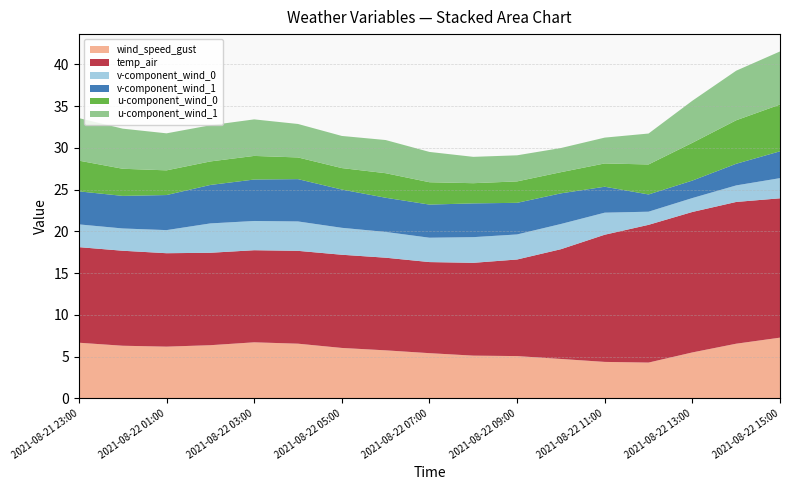

Reading left to right, transcribe all the data shown in this chart.

wind_speed_gust: 2021-08-21 23:00=6.7	2021-08-22 00:00=6.3	2021-08-22 01:00=6.2	2021-08-22 02:00=6.4	2021-08-22 03:00=6.7	2021-08-22 04:00=6.5	2021-08-22 05:00=6.0	2021-08-22 06:00=5.7	2021-08-22 07:00=5.4	2021-08-22 08:00=5.1	2021-08-22 09:00=5.1	2021-08-22 10:00=4.7	2021-08-22 11:00=4.4	2021-08-22 12:00=4.3	2021-08-22 13:00=5.5	2021-08-22 14:00=6.5	2021-08-22 15:00=7.3
temp_air: 2021-08-21 23:00=11.4	2021-08-22 00:00=11.4	2021-08-22 01:00=11.2	2021-08-22 02:00=11.1	2021-08-22 03:00=11.0	2021-08-22 04:00=11.1	2021-08-22 05:00=11.2	2021-08-22 06:00=11.1	2021-08-22 07:00=10.9	2021-08-22 08:00=11.1	2021-08-22 09:00=11.6	2021-08-22 10:00=13.1	2021-08-22 11:00=15.2	2021-08-22 12:00=16.5	2021-08-22 13:00=16.8	2021-08-22 14:00=17.0	2021-08-22 15:00=16.7
v-component_wind_0: 2021-08-21 23:00=2.7	2021-08-22 00:00=2.7	2021-08-22 01:00=2.8	2021-08-22 02:00=3.5	2021-08-22 03:00=3.5	2021-08-22 04:00=3.5	2021-08-22 05:00=3.2	2021-08-22 06:00=3.1	2021-08-22 07:00=2.9	2021-08-22 08:00=3.1	2021-08-22 09:00=3.0	2021-08-22 10:00=3.0	2021-08-22 11:00=2.6	2021-08-22 12:00=1.6	2021-08-22 13:00=1.7	2021-08-22 14:00=2.0	2021-08-22 15:00=2.4
v-component_wind_1: 2021-08-21 23:00=4.0	2021-08-22 00:00=3.9	2021-08-22 01:00=4.2	2021-08-22 02:00=4.6	2021-08-22 03:00=5.0	2021-08-22 04:00=5.1	2021-08-22 05:00=4.6	2021-08-22 06:00=4.1	2021-08-22 07:00=4.0	2021-08-22 08:00=4.0	2021-08-22 09:00=3.8	2021-08-22 10:00=3.7	2021-08-22 11:00=3.1	2021-08-22 12:00=2.1	2021-08-22 13:00=2.1	2021-08-22 14:00=2.6	2021-08-22 15:00=3.2
u-component_wind_0: 2021-08-21 23:00=3.7	2021-08-22 00:00=3.2	2021-08-22 01:00=3.0	2021-08-22 02:00=2.8	2021-08-22 03:00=2.8	2021-08-22 04:00=2.6	2021-08-22 05:00=2.6	2021-08-22 06:00=2.9	2021-08-22 07:00=2.7	2021-08-22 08:00=2.4	2021-08-22 09:00=2.6	2021-08-22 10:00=2.5	2021-08-22 11:00=2.8	2021-08-22 12:00=3.6	2021-08-22 13:00=4.5	2021-08-22 14:00=5.2	2021-08-22 15:00=5.6
u-component_wind_1: 2021-08-21 23:00=5.1	2021-08-22 00:00=4.8	2021-08-22 01:00=4.4	2021-08-22 02:00=4.3	2021-08-22 03:00=4.4	2021-08-22 04:00=4.0	2021-08-22 05:00=3.8	2021-08-22 06:00=4.0	2021-08-22 07:00=3.6	2021-08-22 08:00=3.2	2021-08-22 09:00=3.1	2021-08-22 10:00=2.9	2021-08-22 11:00=3.1	2021-08-22 12:00=3.7	2021-08-22 13:00=5.0	2021-08-22 14:00=5.9	2021-08-22 15:00=6.4